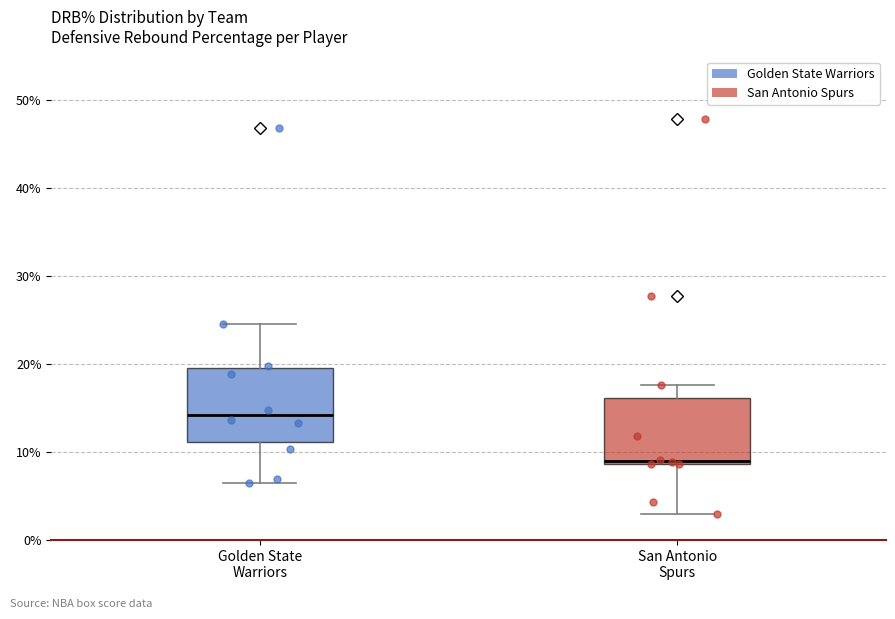

Reading left to right, read every box against the y-axis: the position of its median line, the range the box covers, and the ends of its whiskers. The values are not printed on the chart, so give them approximately, as read against the axis.

Golden State Warriors: median 14, box 11 to 20, whiskers 7 to 25
San Antonio Spurs: median 9 (just above the box's lower edge), box 9 to 16, whiskers 3 to 18